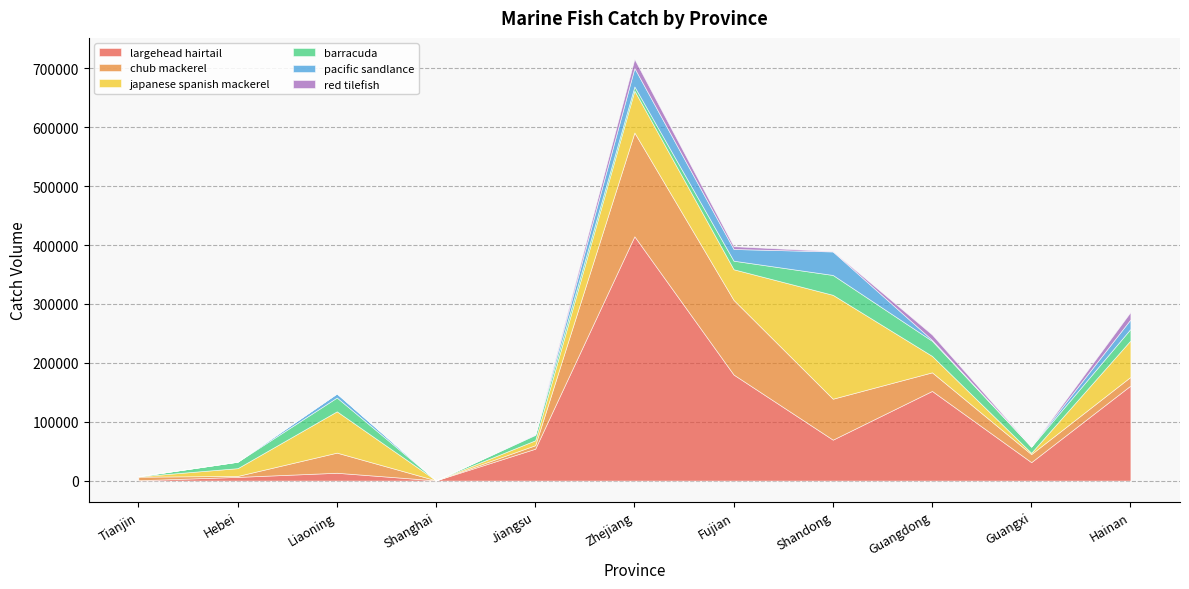

What is the label of the 4th point from the left?

Shanghai